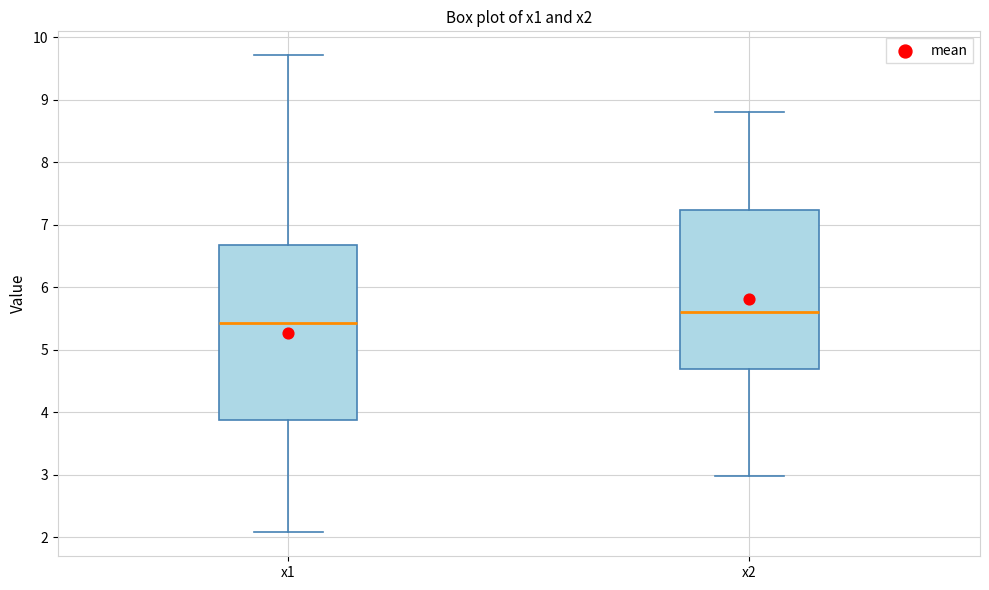

Reading left to right, read every box against the y-axis: the position of its median line, the range the box covers, and the ends of its whiskers. The values are not printed on the chart, so give them approximately, as read against the axis.

x1: median 5.4, box 3.9 to 6.7, whiskers 2.1 to 9.7
x2: median 5.6, box 4.7 to 7.2, whiskers 3.0 to 8.8